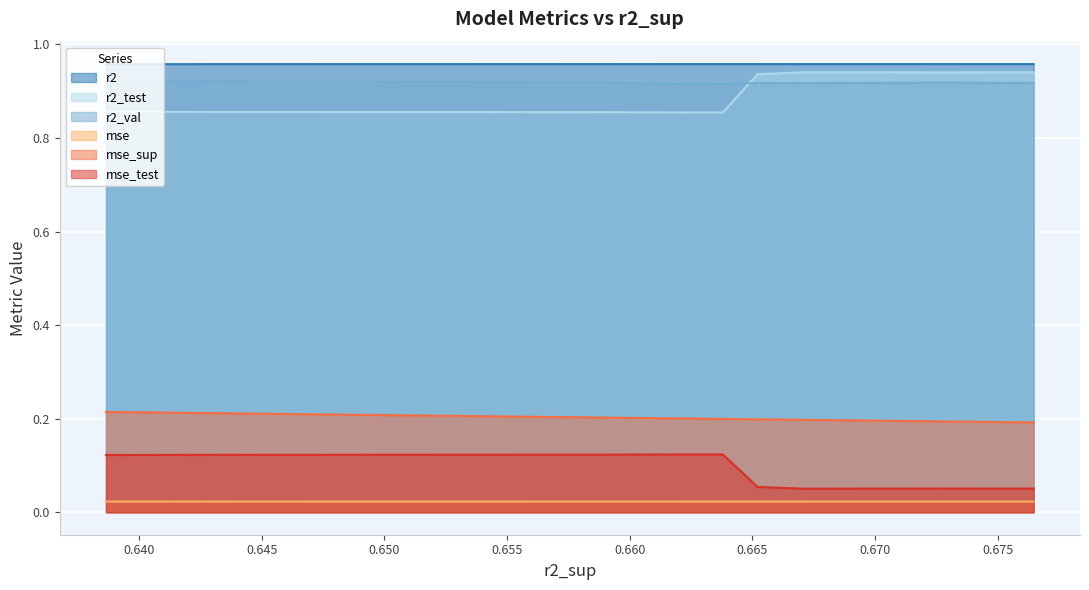

True or false: mse_test and r2_val intersect in this chart.

False